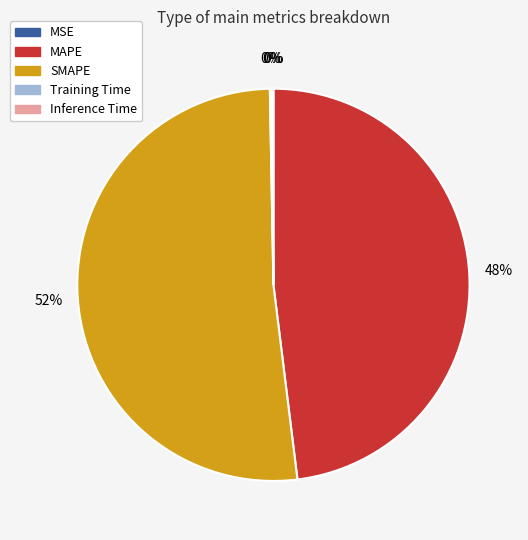

Is it true that MAPE is 48% of the pie?

True